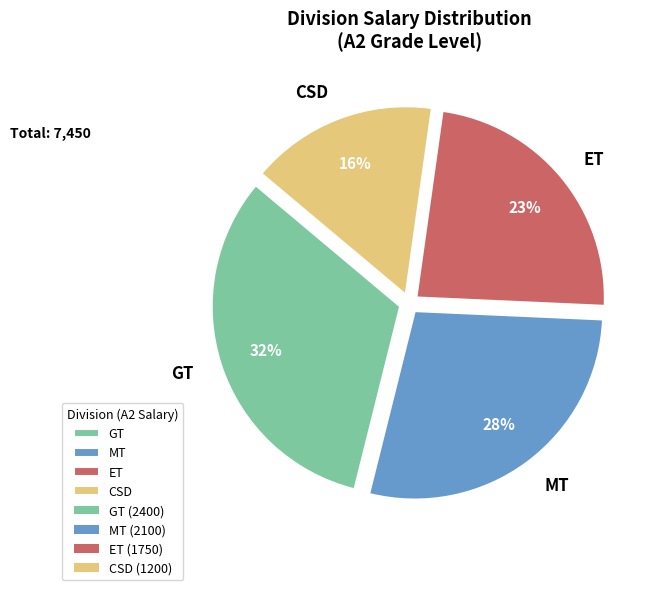

Do GT and CSD together represent more than half of the pie?

No